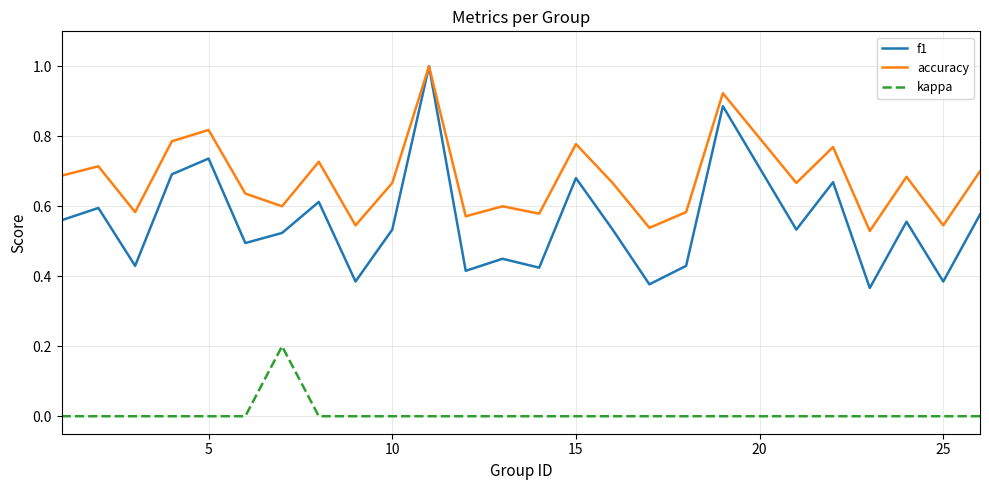

List the series in order of their overall mean, lowest first.

kappa, f1, accuracy